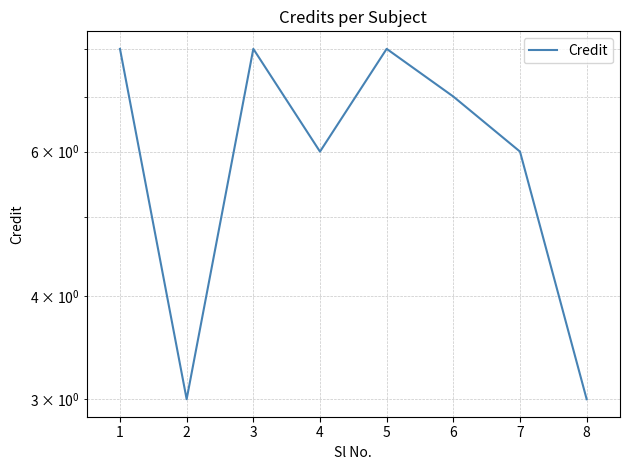

How many interior local valleys (lower than both neighbors) does the data have?

2